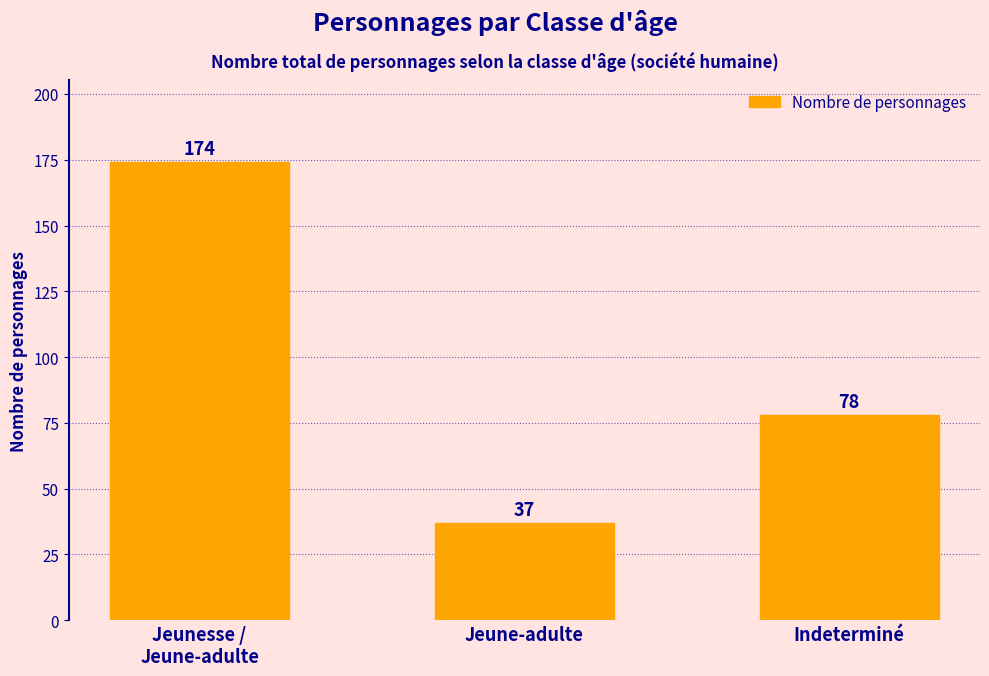

What is the approximate value at Jeune-adulte, to the nearest 10?

40